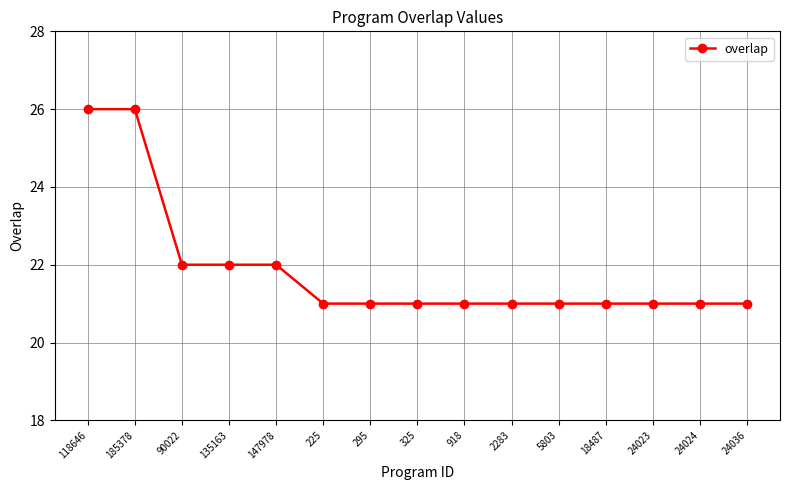

What position from the left is 295?

7